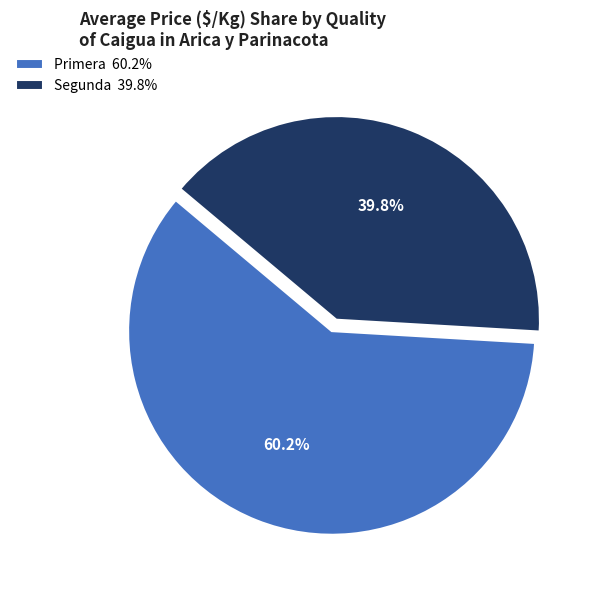

Between Primera 60.2% and Segunda 39.8%, which is larger?

Primera 60.2%